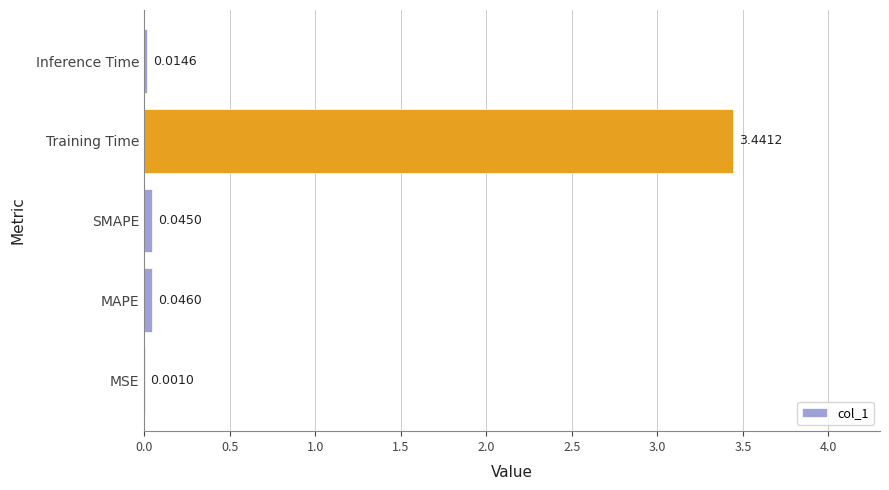

Which has a higher value, SMAPE or MAPE?

MAPE